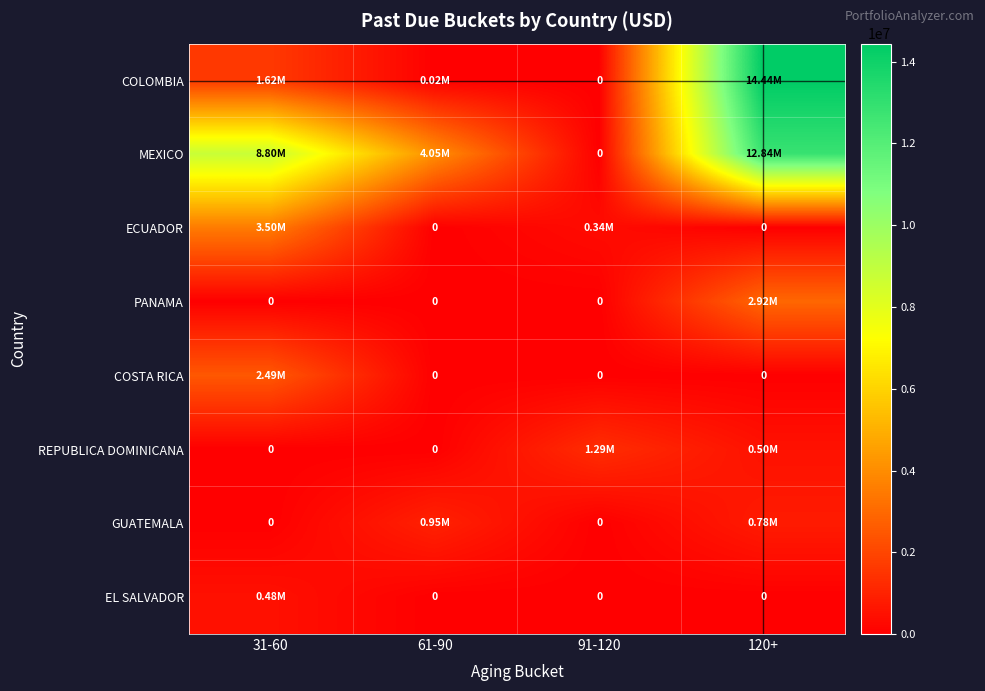

True or false: COLOMBIA has a value of 14442523.2 at 120+.

True